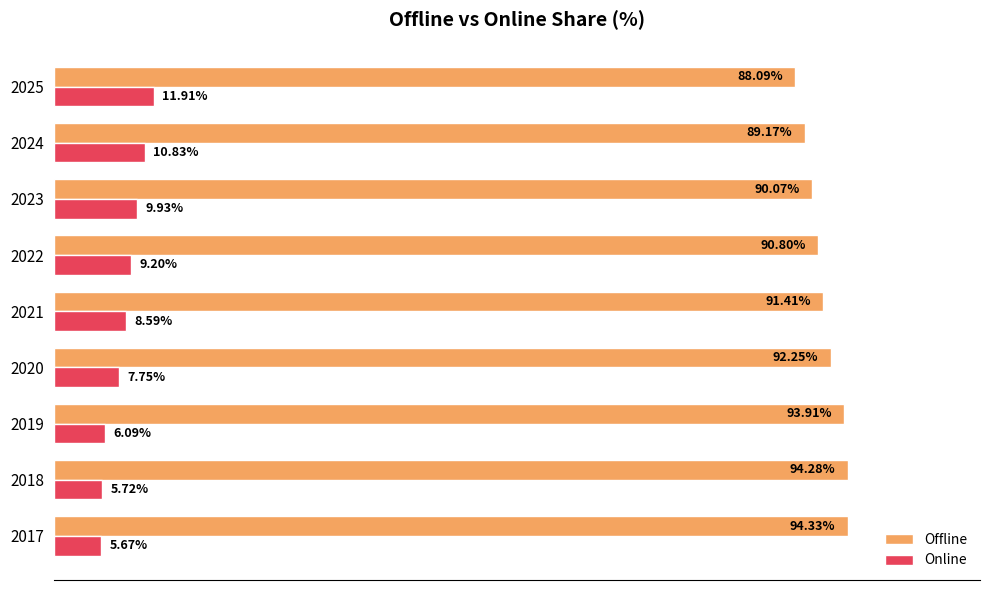

Is the value of Online at 2023 greater than the value of Offline at 2022?

No